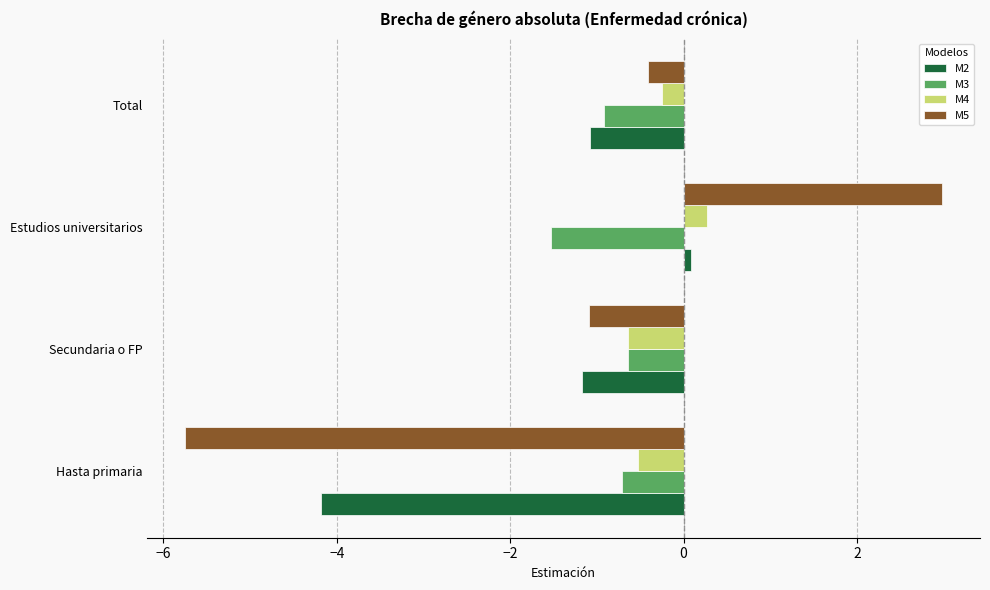

How many distinct data groups are displayed?

4